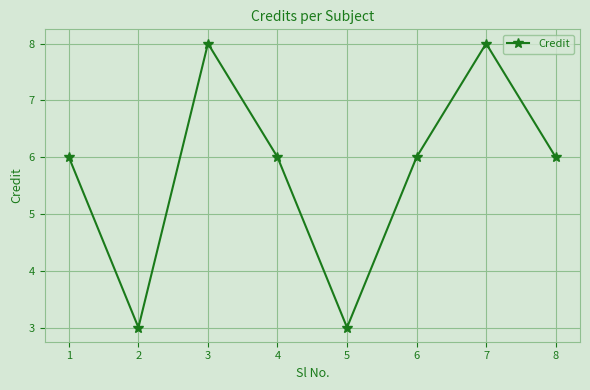

What is the smallest value displayed?

3